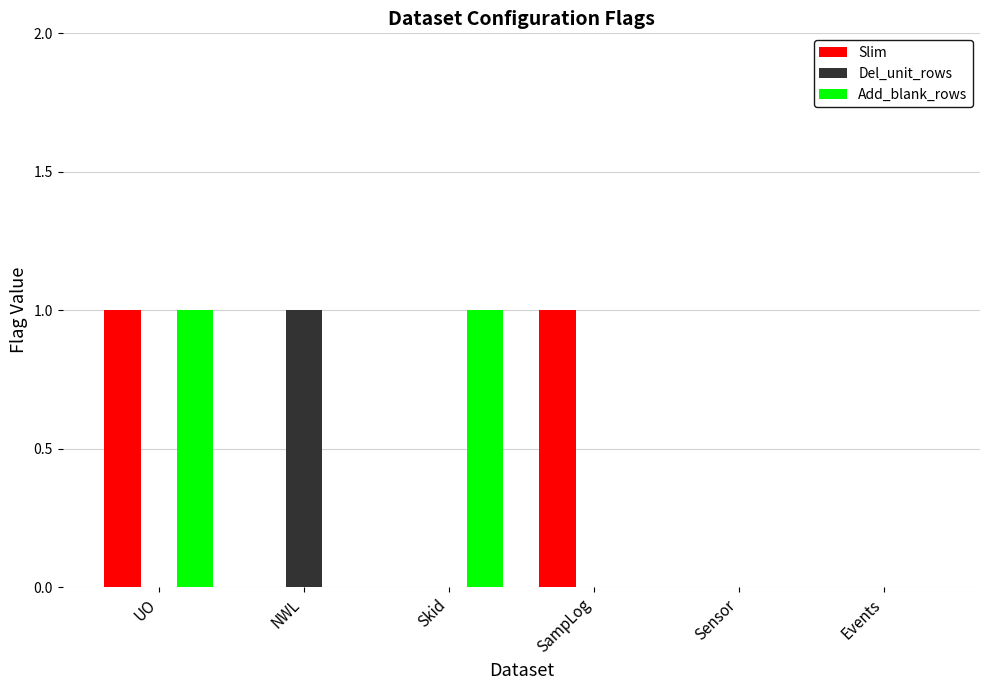

Between Skid and Events, which series saw the biggest shift?

Add_blank_rows